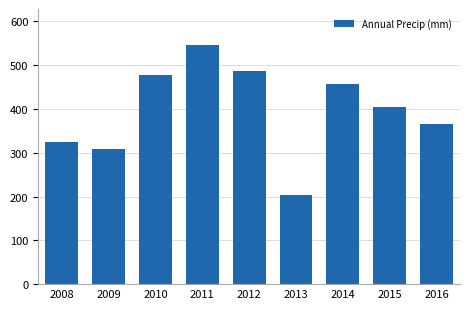

Read the value at 2009.

309.1